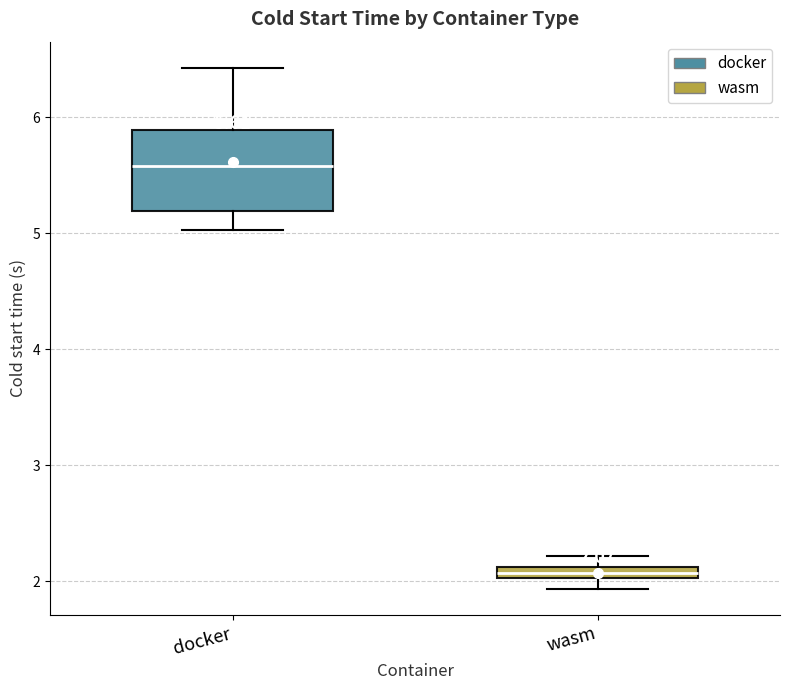

Which box's median line is the highest?

docker